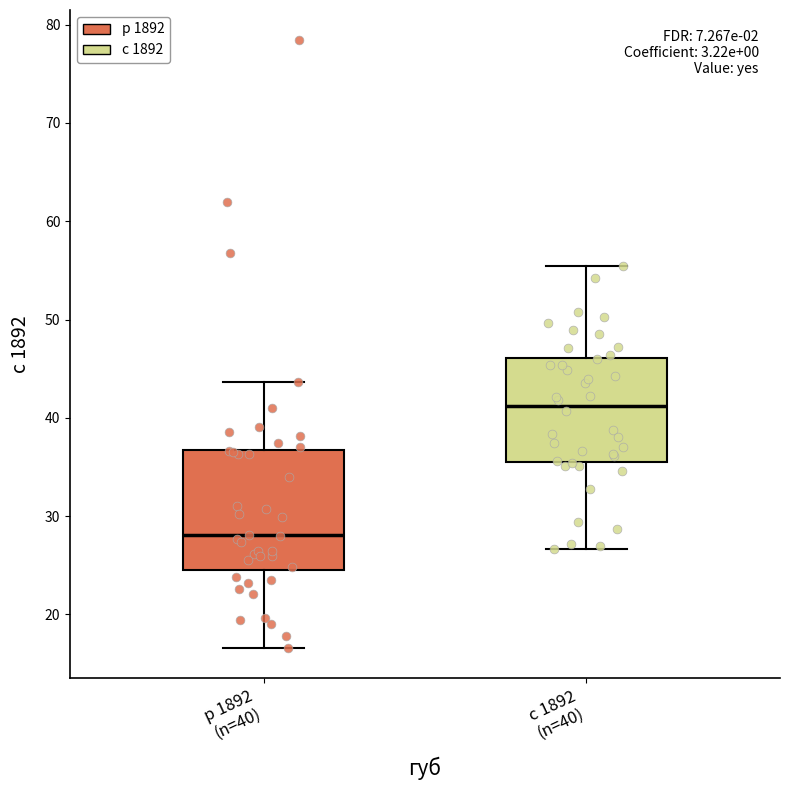

Where does the upper whisker of the box for р 1892 (n=40) end on the y-axis? The values are not printed on the chart, so give them approximately, as read against the axis.

44